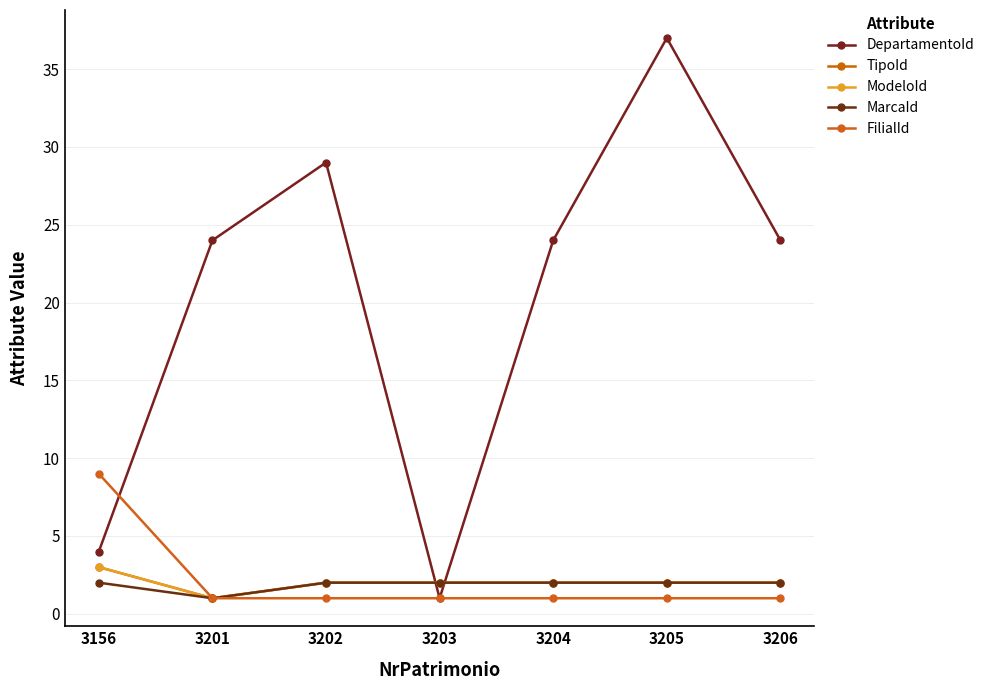

True or false: TipoId has a value of 3 at 3156.

True